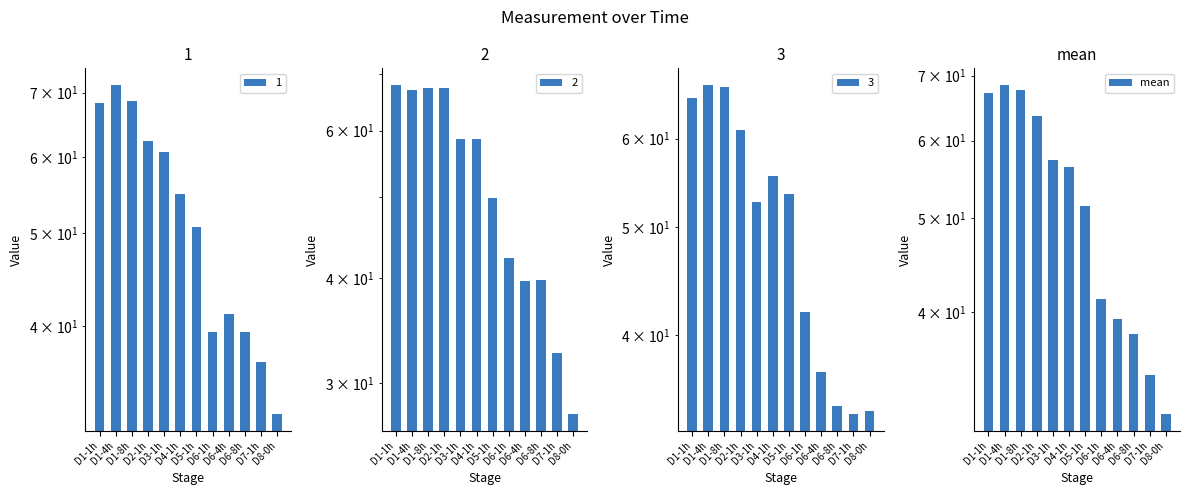

The chart shows a value of 86.0 at D3-1h. True or false?

False